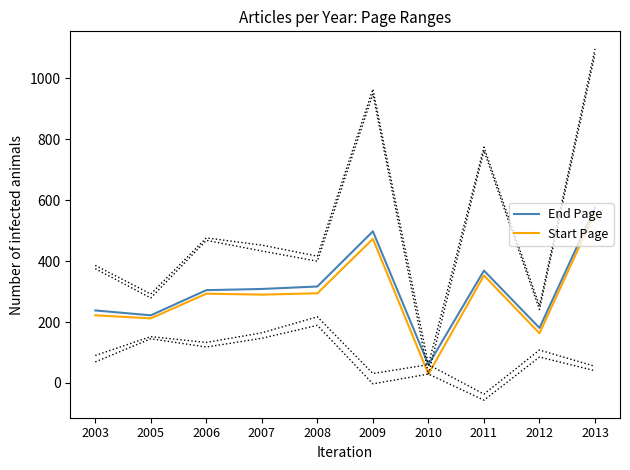

Reading right to left, transcribe all the data shown in this chart.

End Page: 575.7	180.5	368.8	60.0	497.8	316.7	308.5	304.6	222.0	238.0
Start Page: 559.8	163.0	353.0	29.0	473.0	294.3	289.9	293.0	212.0	222.0